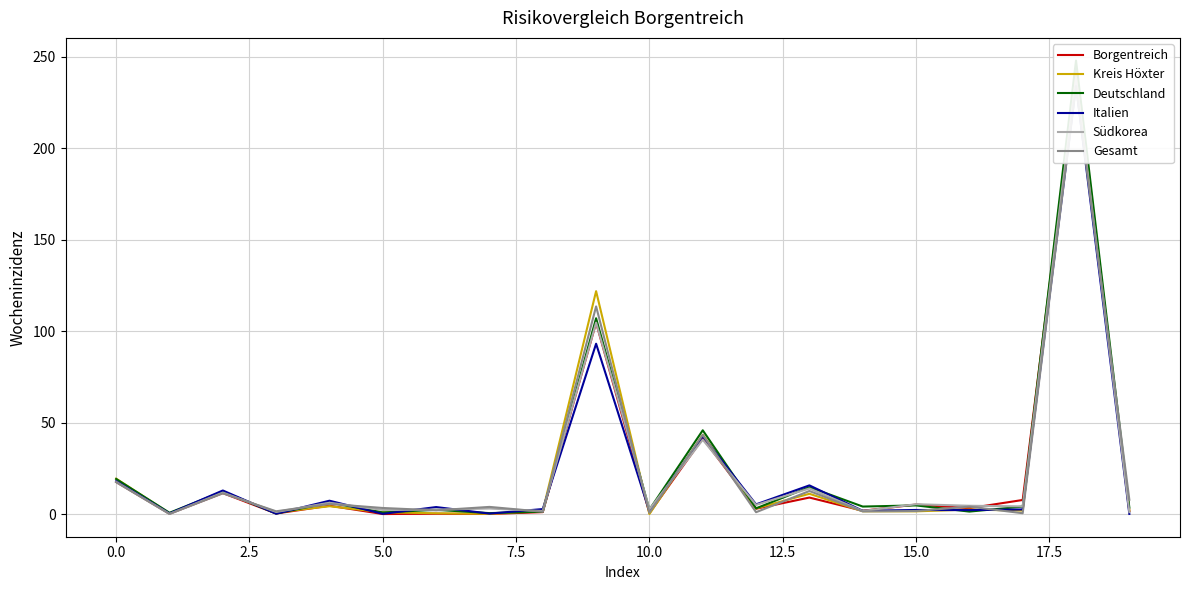

What is the value of the Südkorea point at the 7th from the left?

2.5